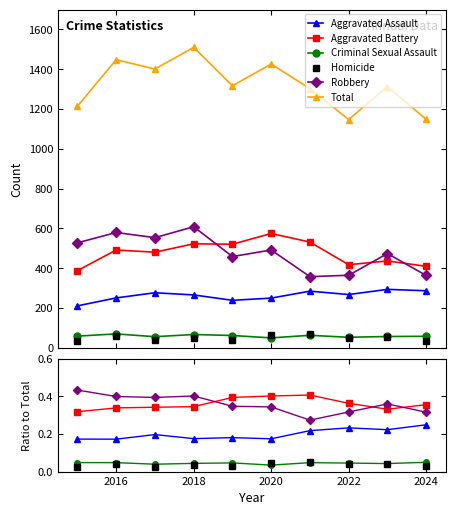

What is the approximate value of Robbery at 2020?

0.3